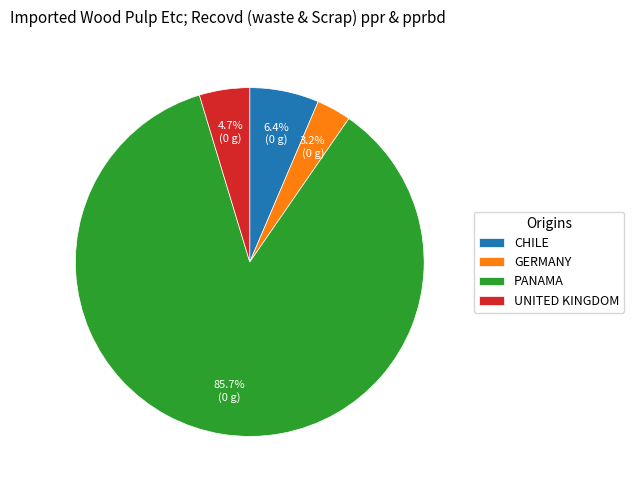

Which has a higher value, UNITED KINGDOM or PANAMA?

PANAMA